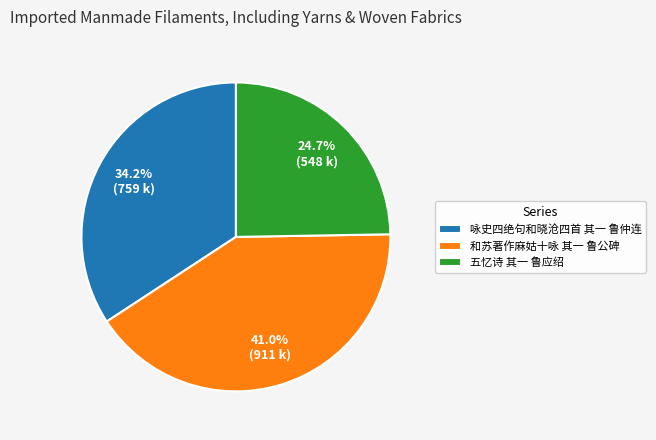

Which slice is the largest?

和苏著作麻姑十咏 其一 鲁公碑